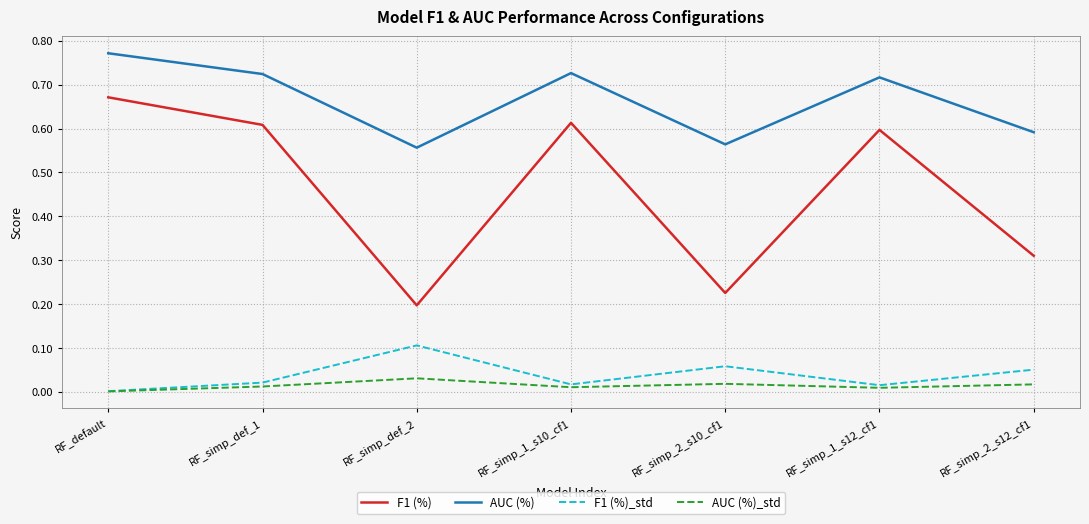

True or false: AUC (%)_std and AUC (%) cross at least once.

False